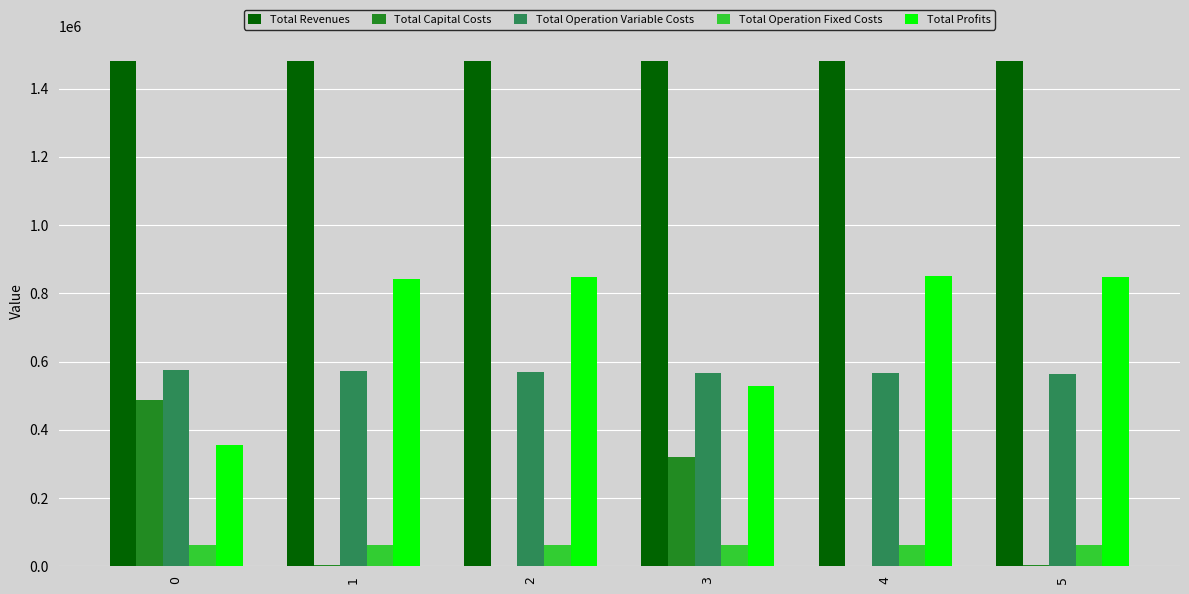

Which series has the largest total across all categories?

Total Revenues